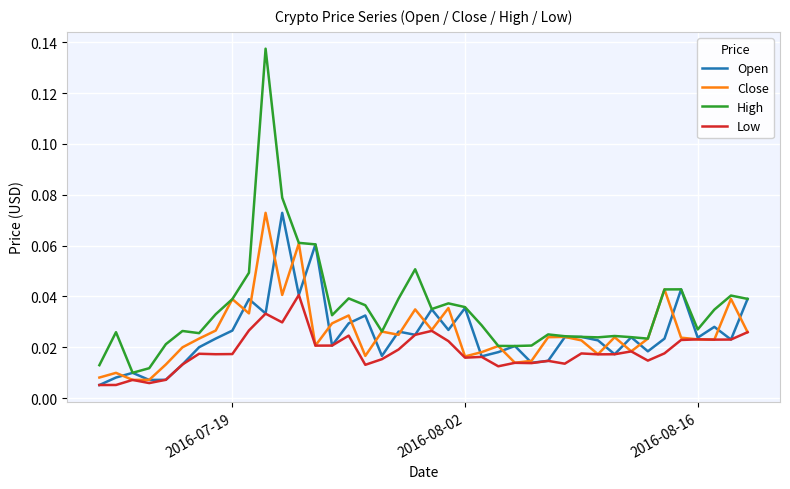

Which series has the largest total across all categories?

High